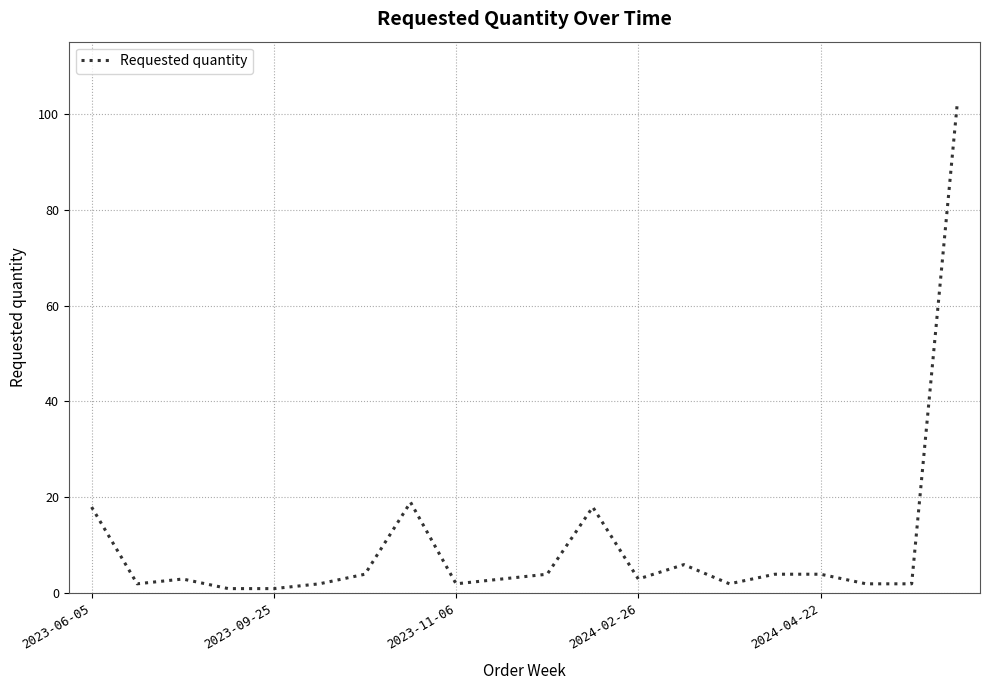

How many lines are shown in the chart?

1